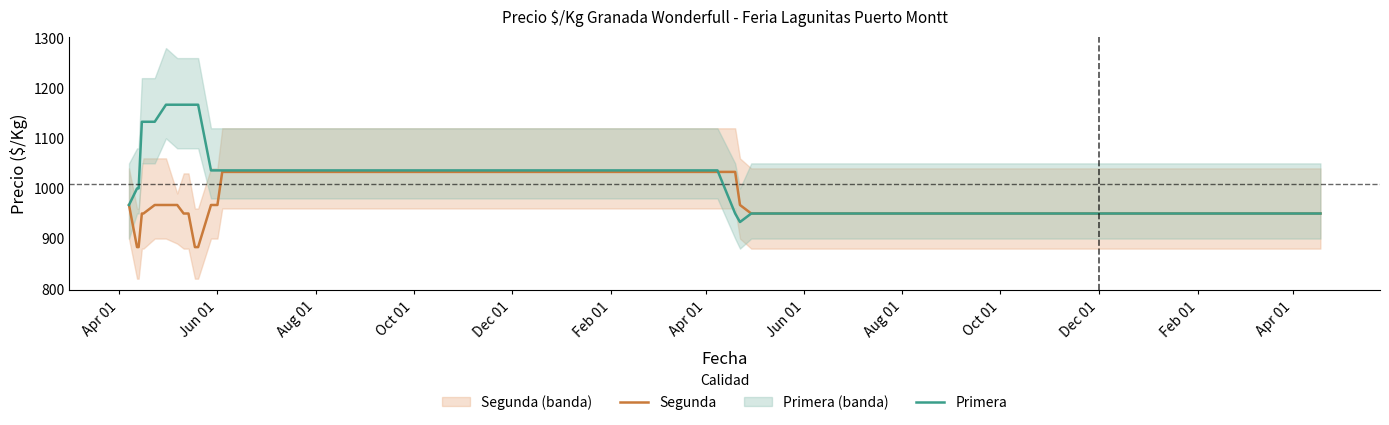

Which series ends up on top after the final intersection of Segunda and Primera?

Segunda